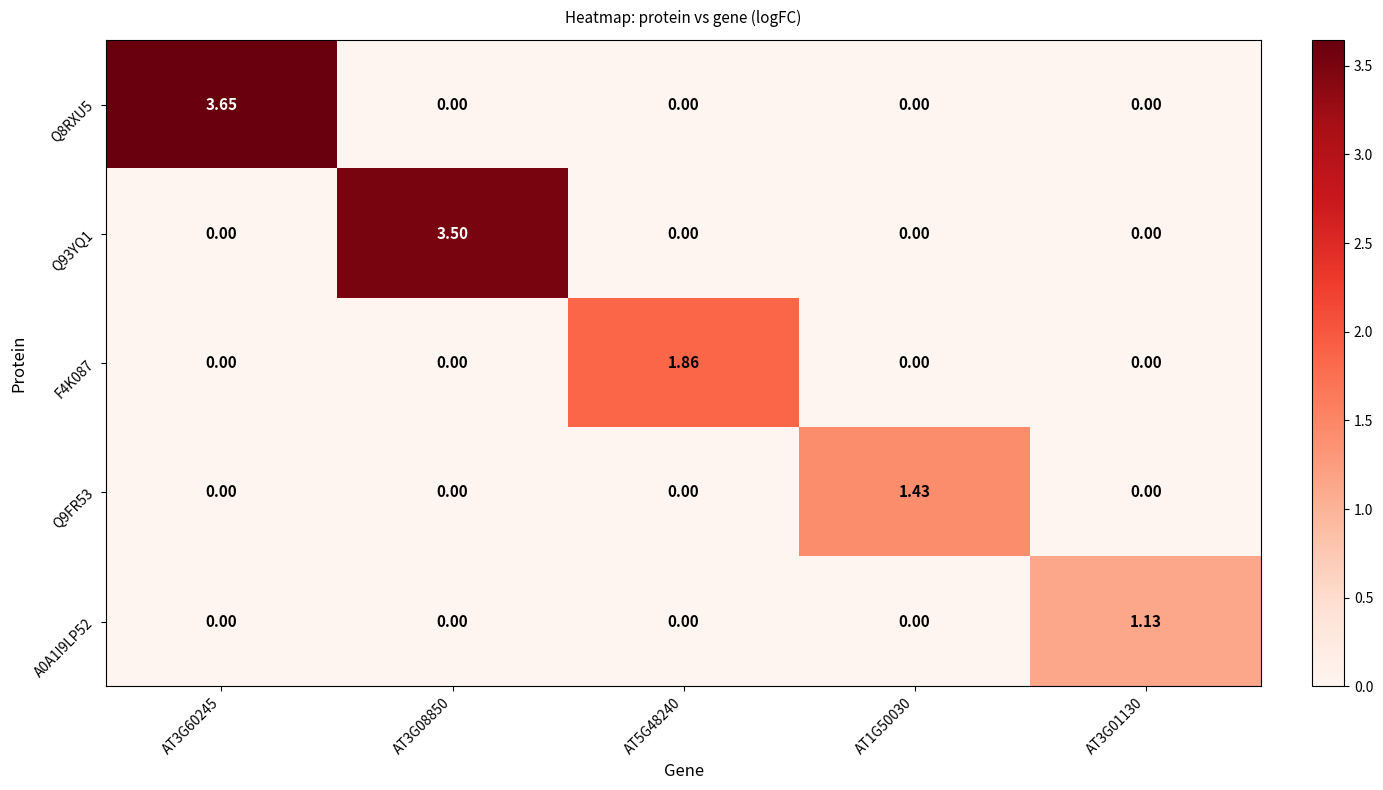

Between AT3G60245 and AT3G01130, which series saw the biggest shift?

Q8RXU5